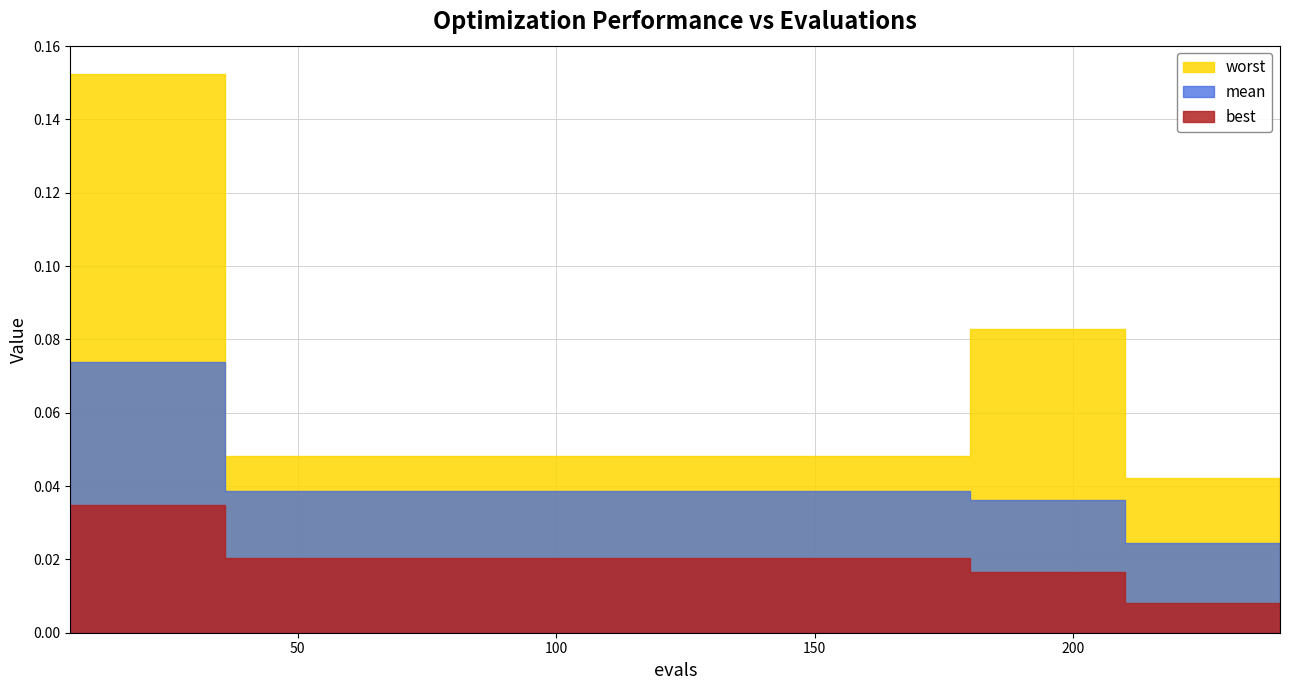

True or false: best and worst intersect in this chart.

False